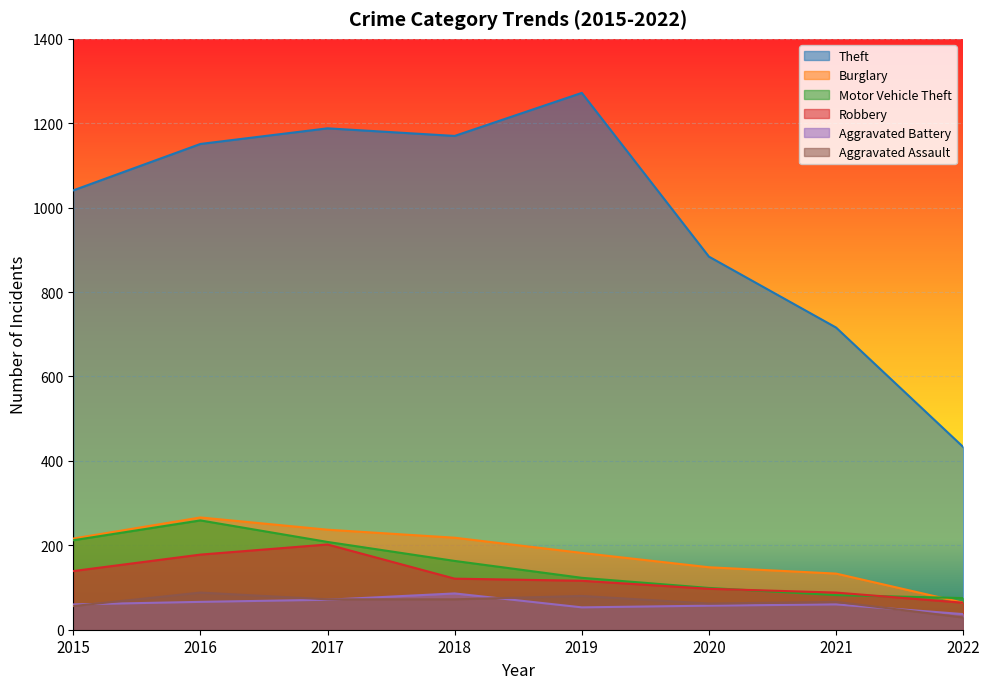

Is the value of Robbery at 2018 greater than the value of Theft at 2022?

No